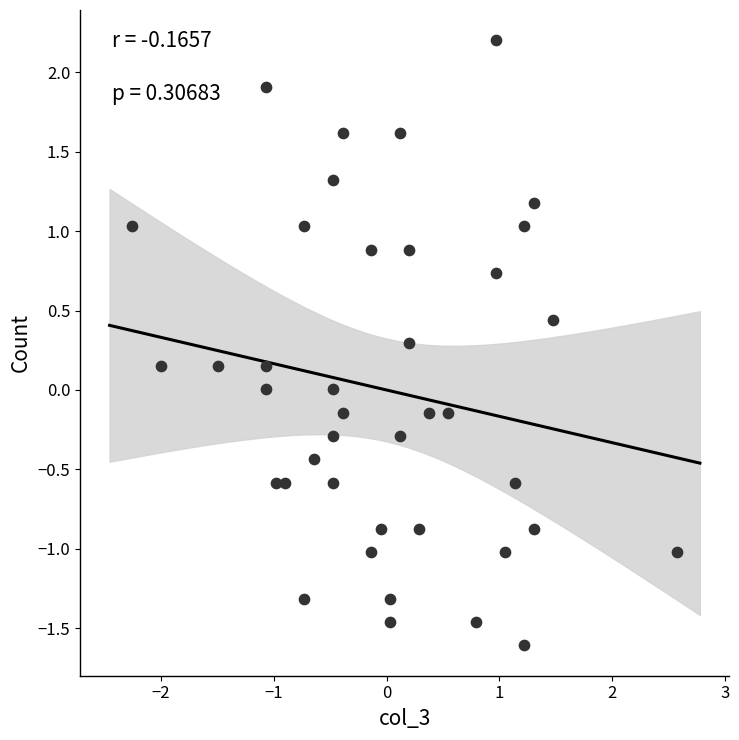

What is the range of X values (max minus min)?

4.8